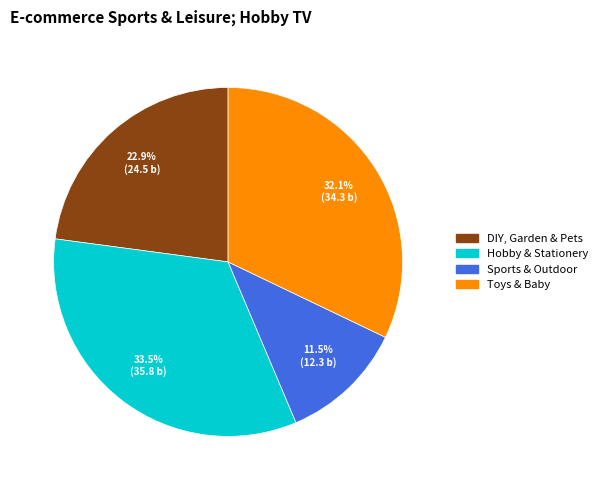

Combined, what portion of the pie is Sports & Outdoor and Hobby & Stationery?

45.0%